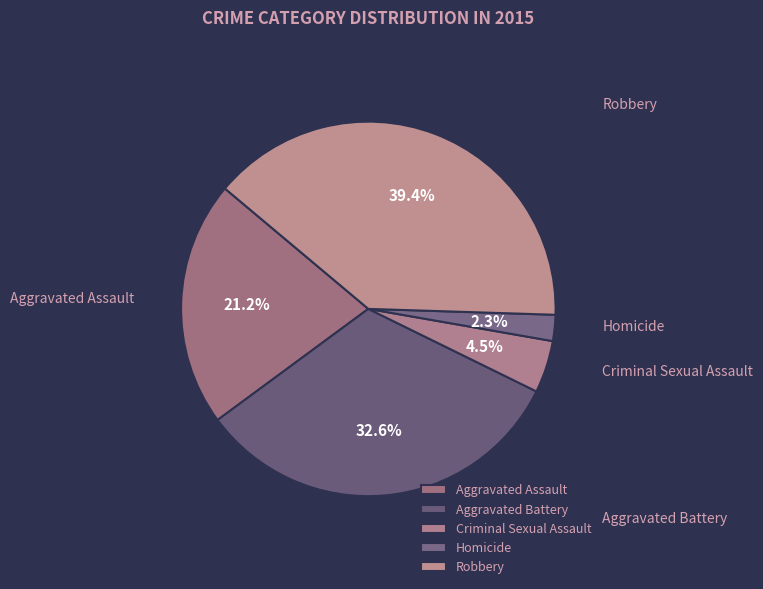

To the nearest percent, what is the combined percentage of Criminal Sexual Assault and Aggravated Assault?

26%